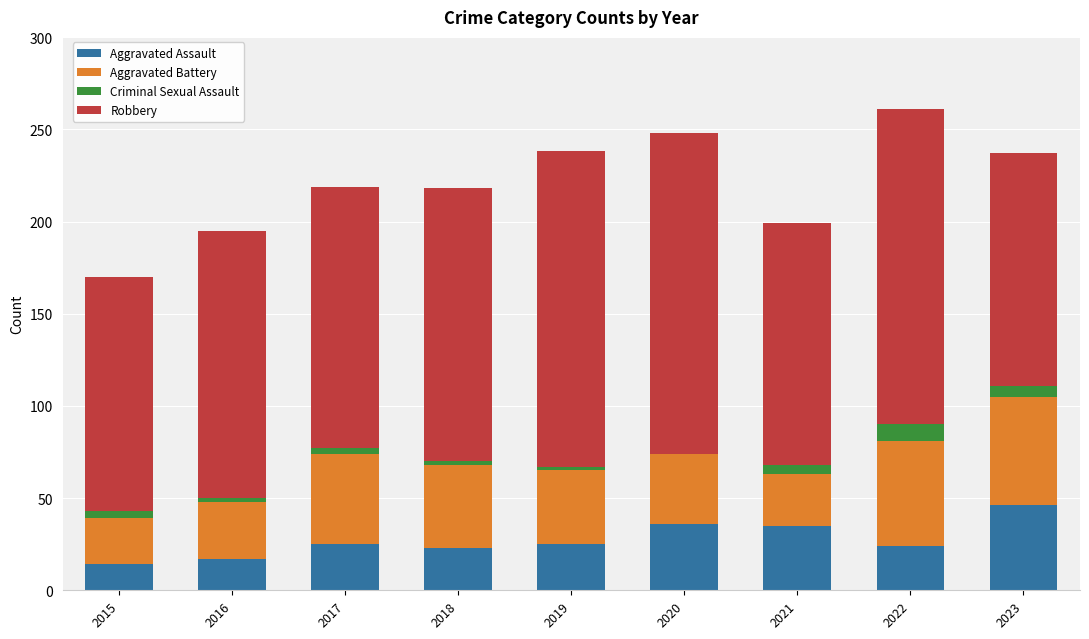

Which category has the highest value in the Aggravated Assault series?

2023